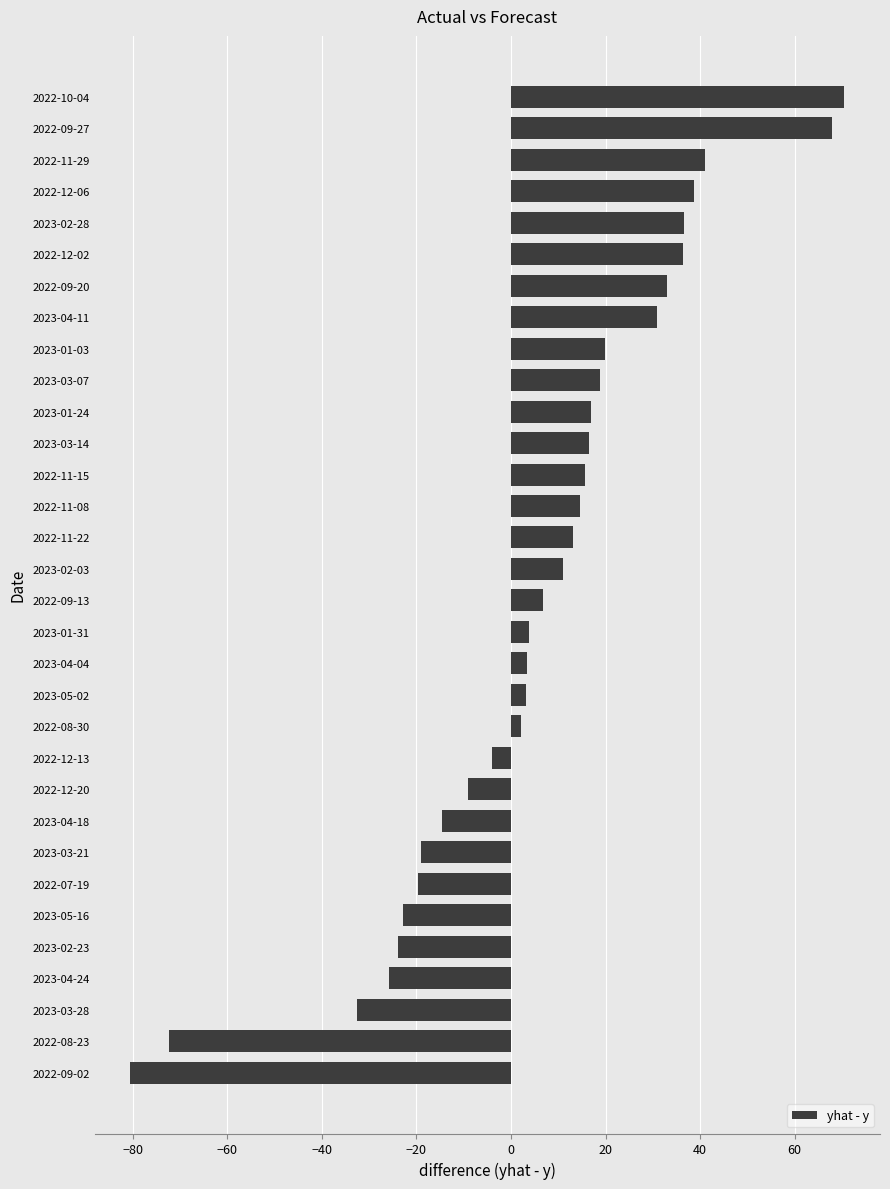

Between 2022-12-06 and 2022-09-27, which is larger?

2022-09-27